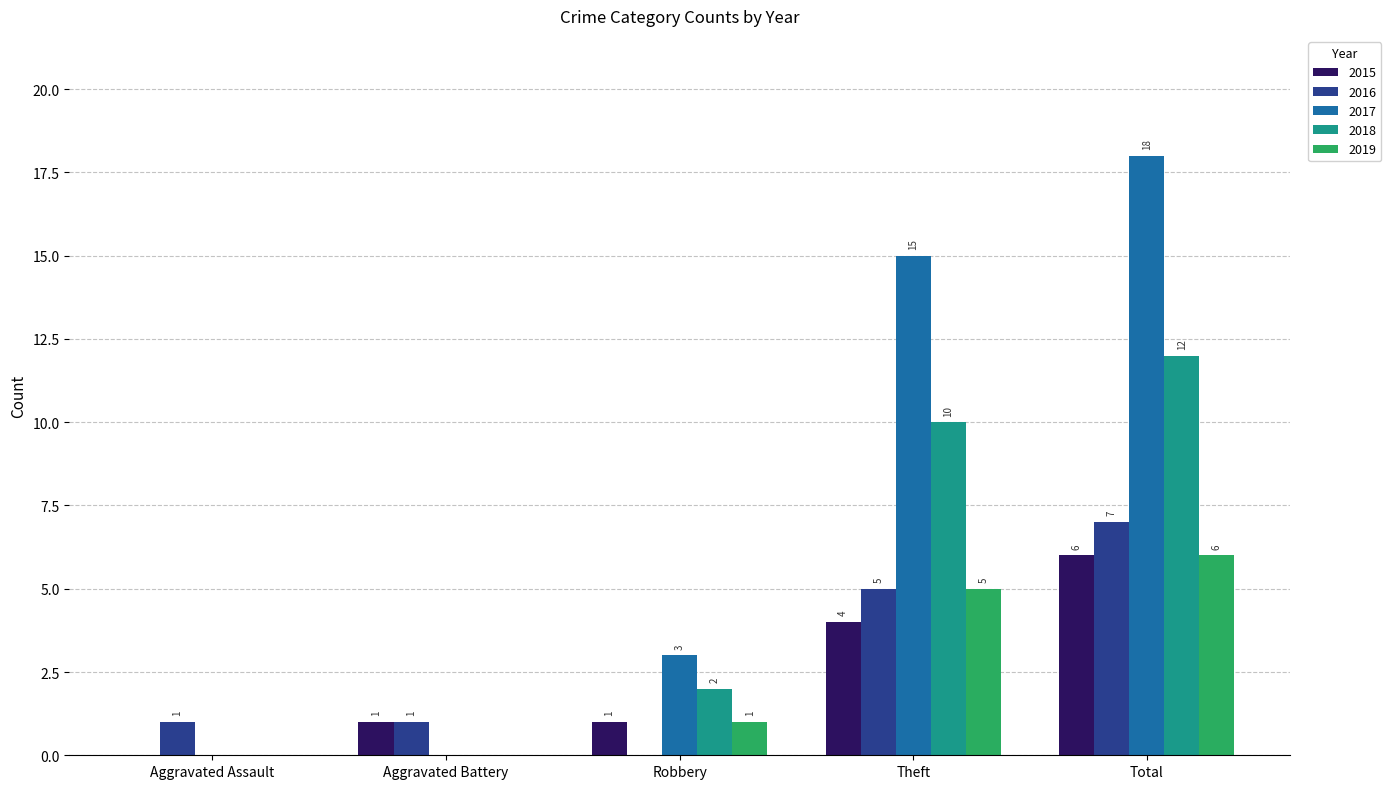

Which series changed the most between Aggravated Assault and Aggravated Battery?

2015